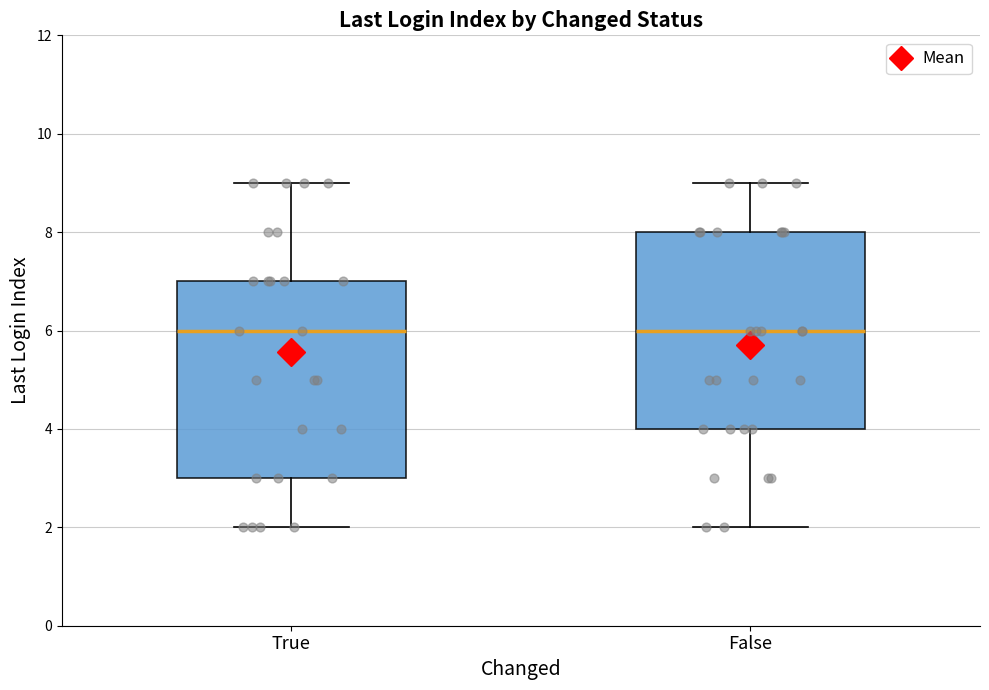

Reading left to right, read every box against the y-axis: the position of its median line, the range the box covers, and the ends of its whiskers. The values are not printed on the chart, so give them approximately, as read against the axis.

True: median 6, box 3 to 7, whiskers 2 to 9
False: median 6, box 4 to 8, whiskers 2 to 9